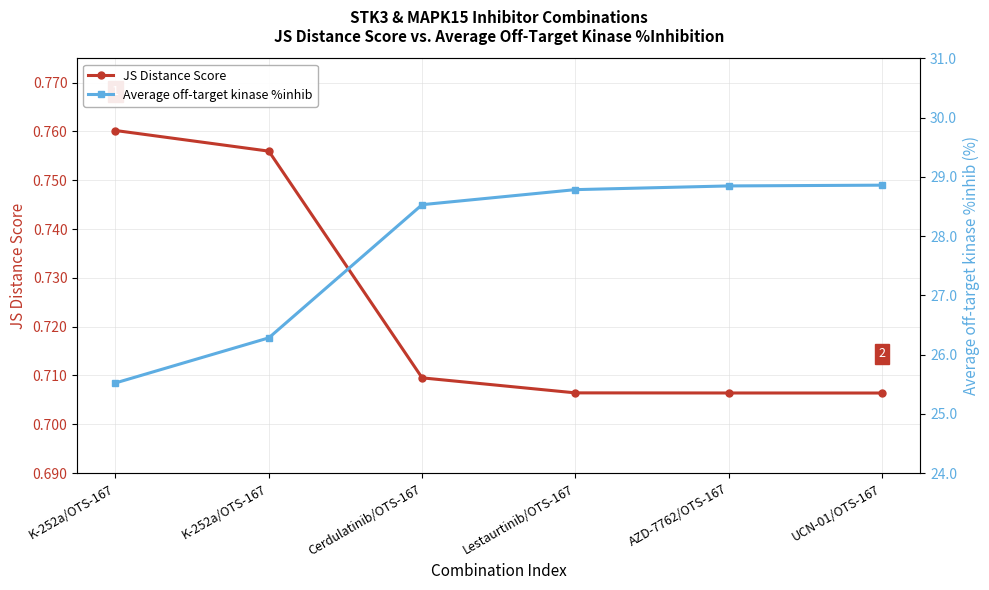

True or false: JS Distance Score and Average off-target kinase %inhib cross at least once.

False